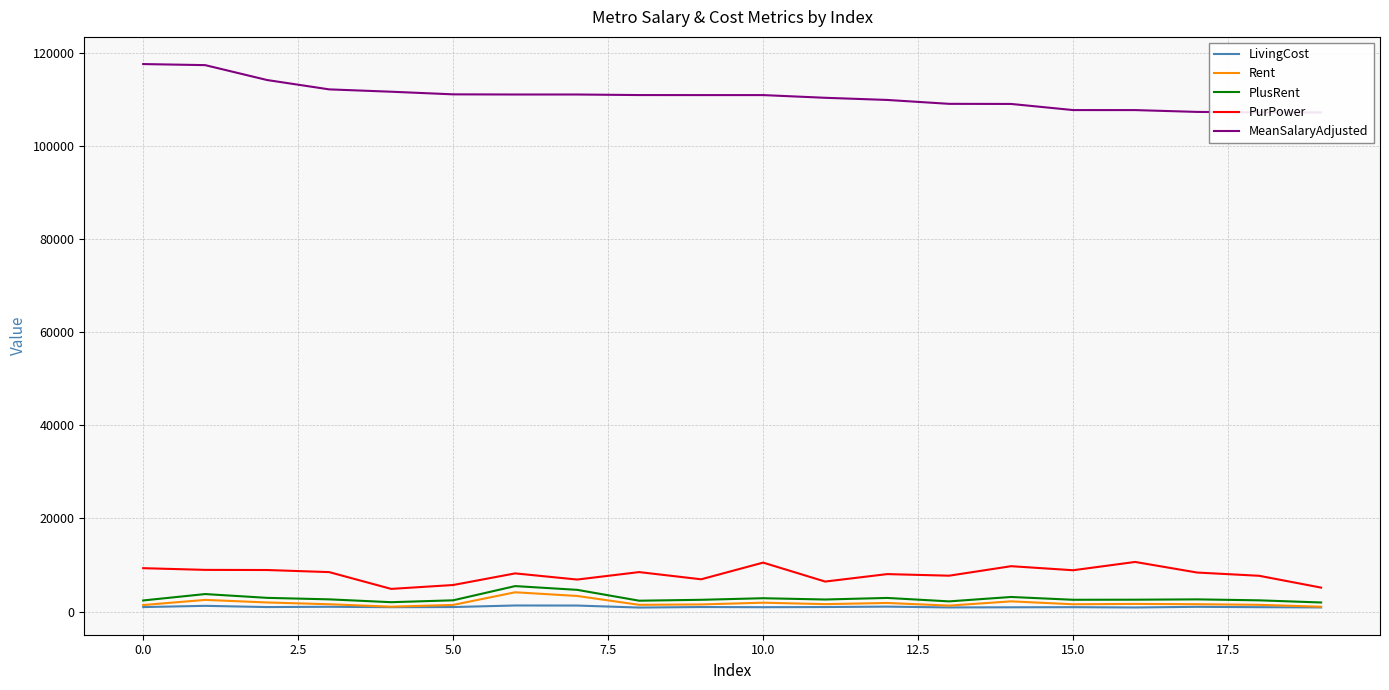

Which series has the largest total across all categories?

MeanSalaryAdjusted